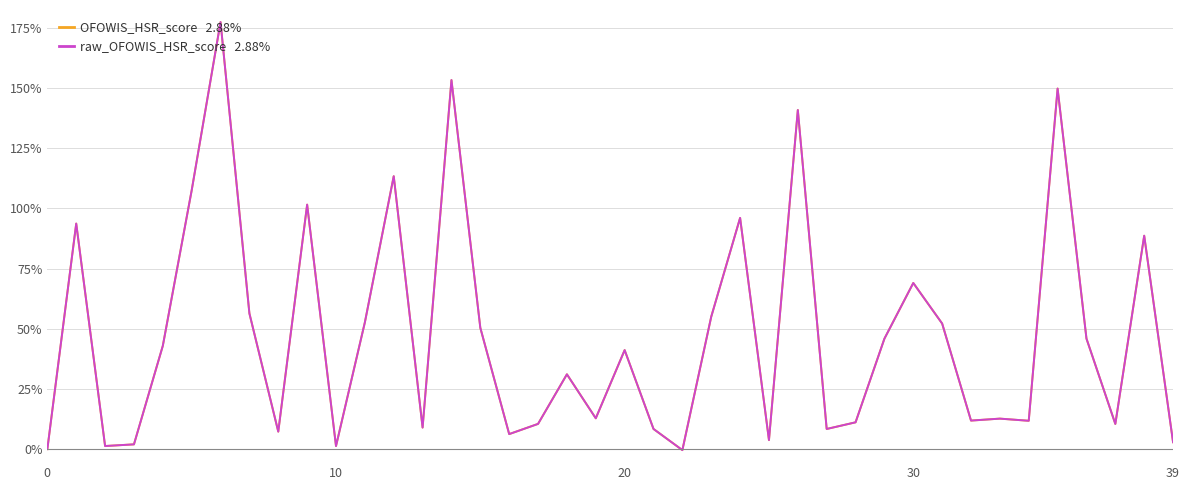

Does the chart have visible grid lines?

Yes